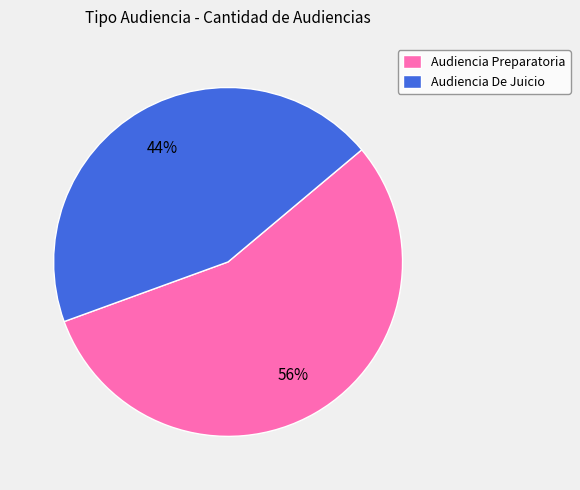

Is the sum of Audiencia De Juicio and Audiencia Preparatoria greater than half?

Yes